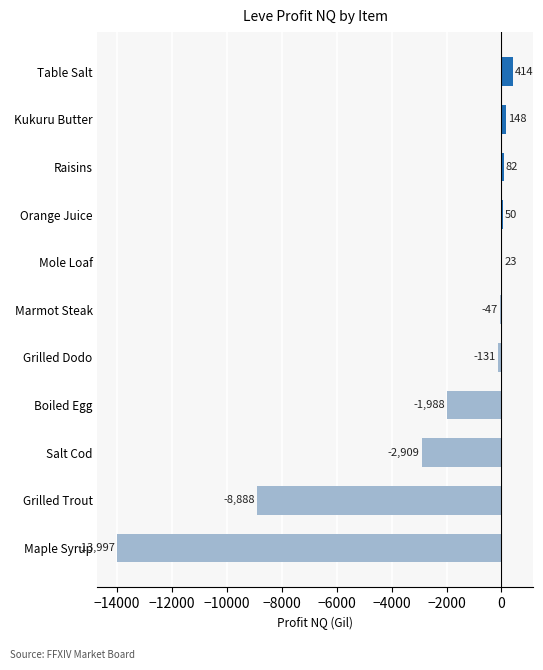

What is the approximate value at Grilled Trout?

-8888